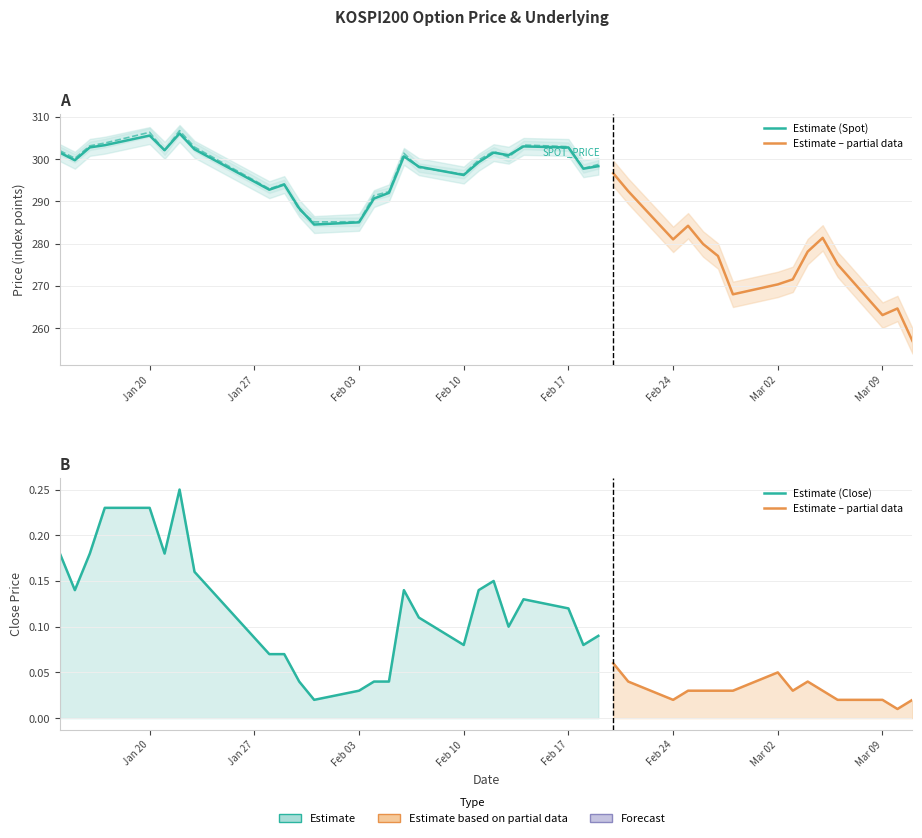

Which category has the lowest value in the FUTURE_PRICE series?

2020-03-11